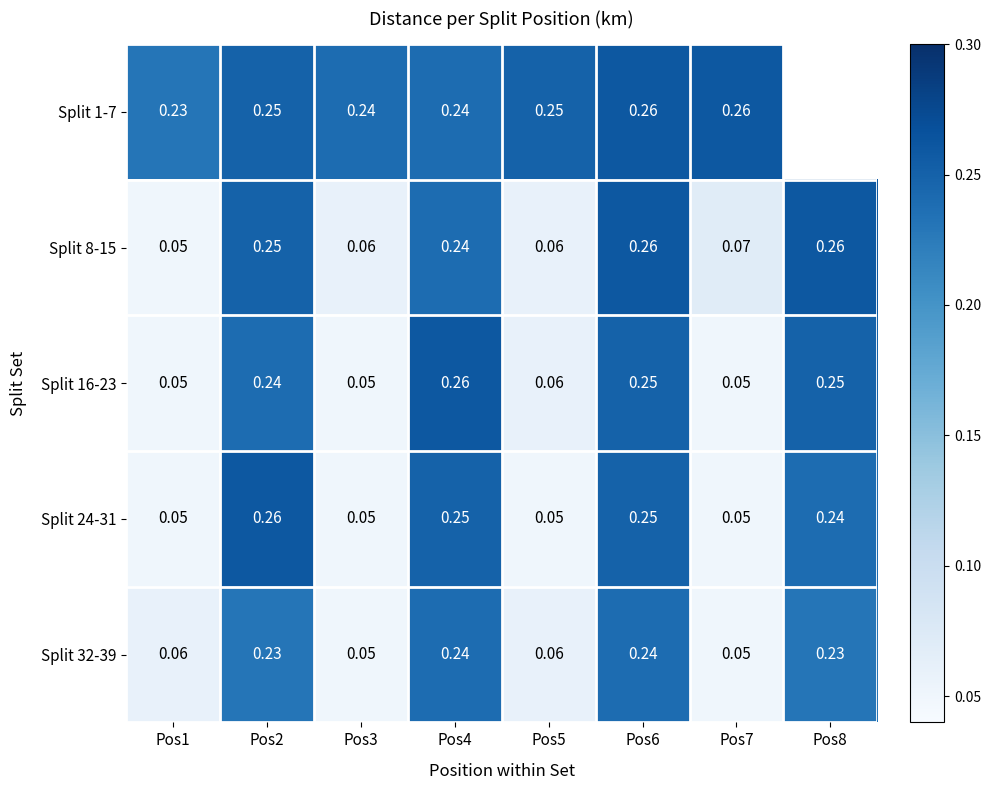

Is the value of Split 8-15 at Pos7 greater than the value of Split 16-23 at Pos8?

No